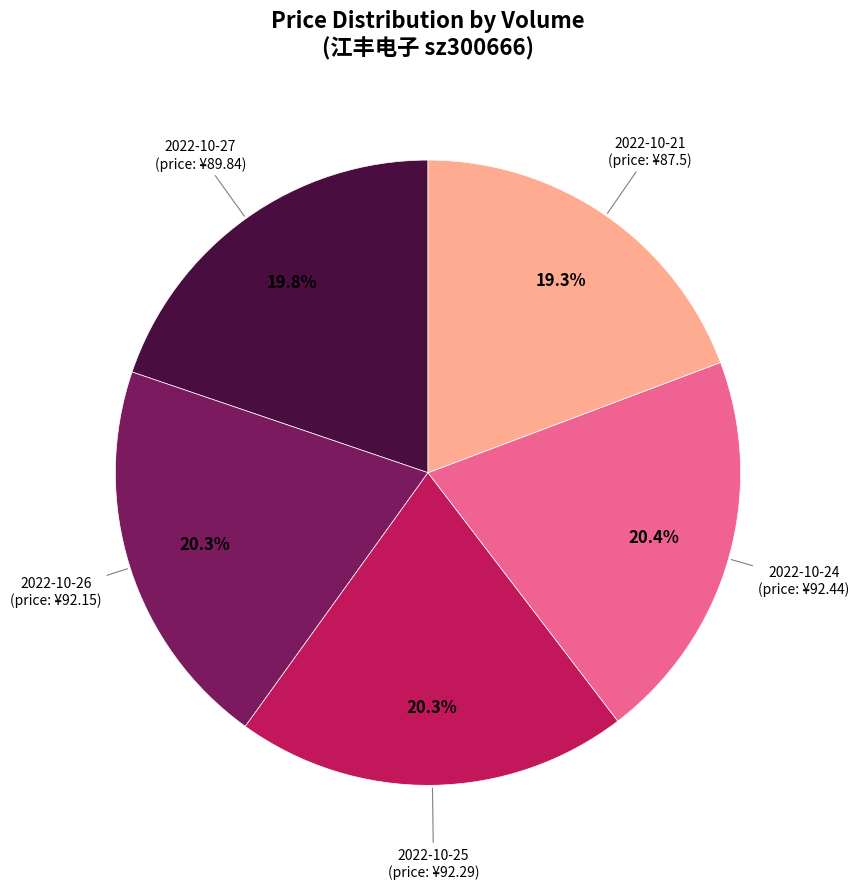

Does any single category account for the majority?

No